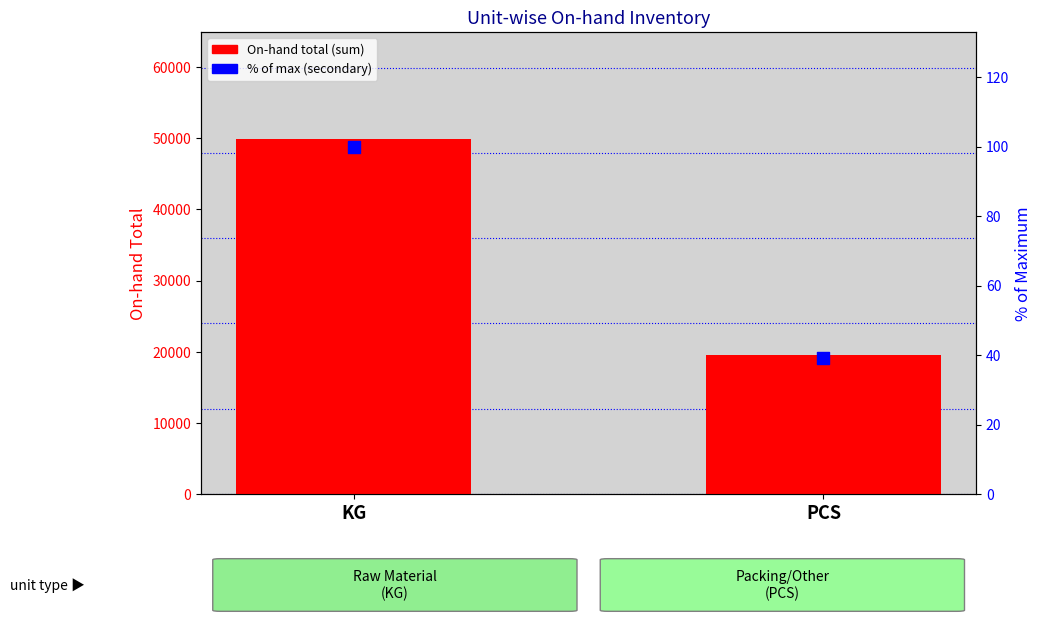

Which series has the widest spread of Y values?

On-hand total